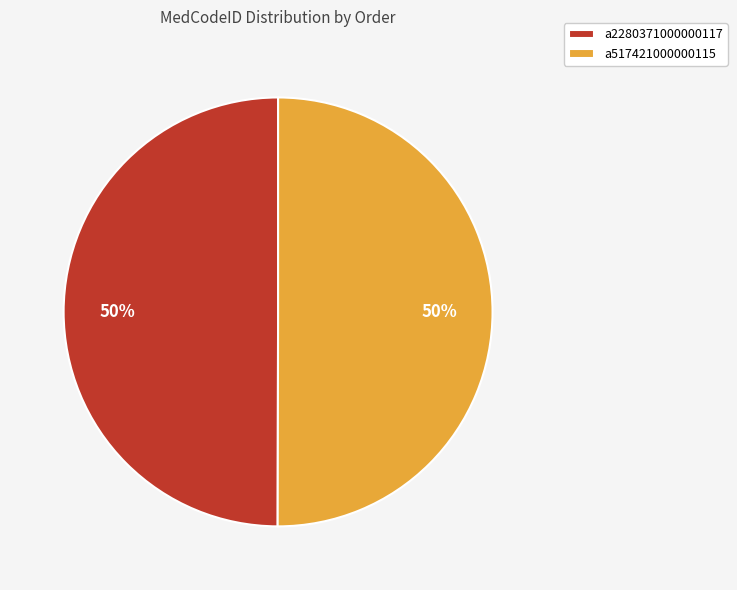

To the nearest percent, what percentage of the pie is a2280371000000117?

50%